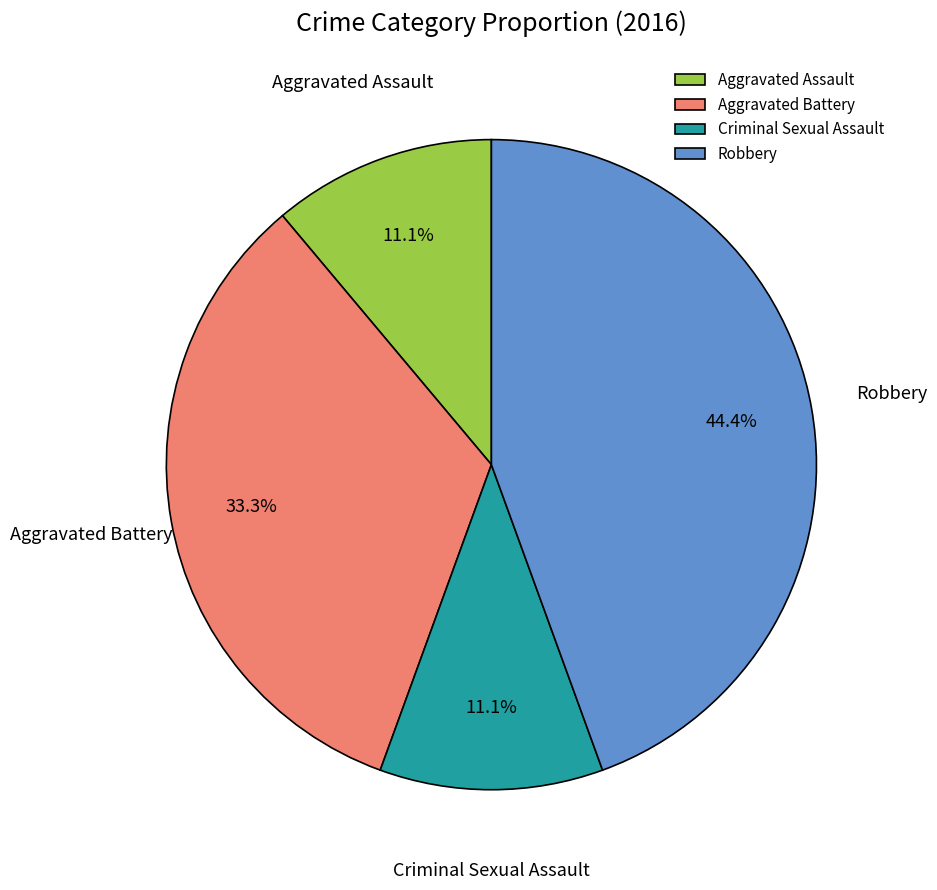

The Robbery slice represents 44% of the pie. True or false?

True